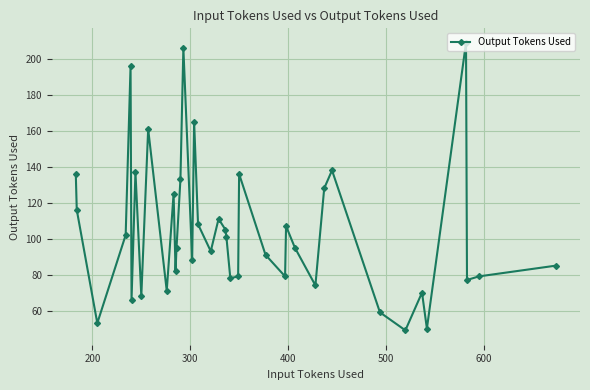

What is the difference between the second highest and minimum values?

157